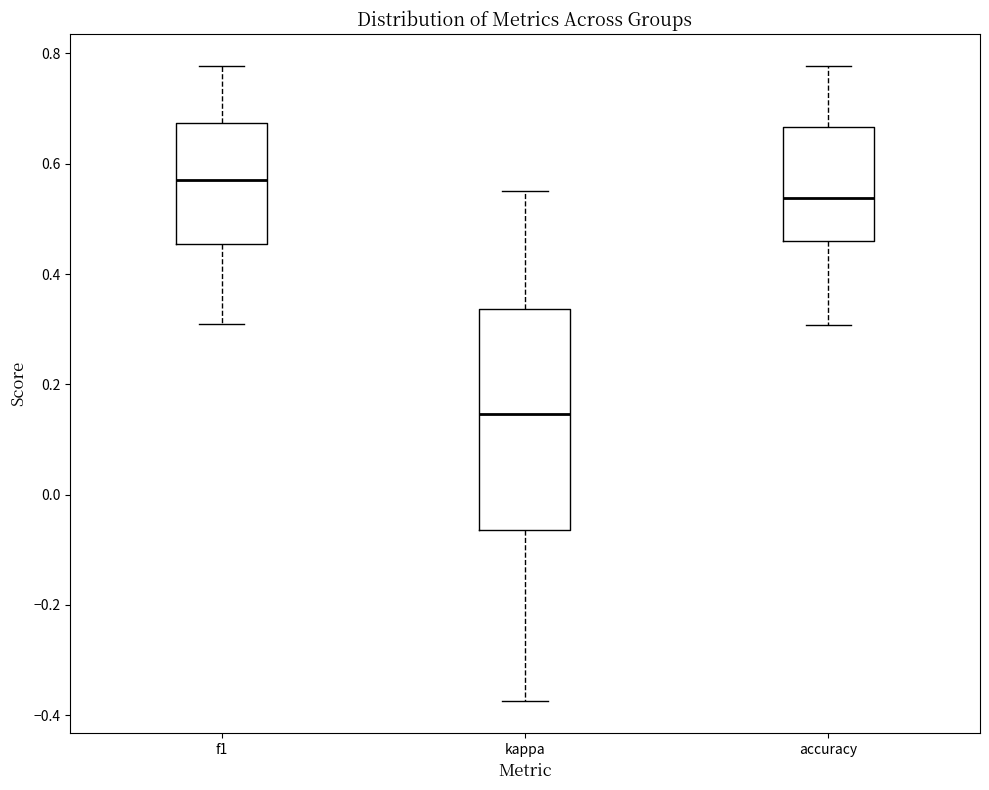

Reading left to right, read every box against the y-axis: the position of its median line, the range the box covers, and the ends of its whiskers. The values are not printed on the chart, so give them approximately, as read against the axis.

f1: median 0.58, box 0.46 to 0.68, whiskers 0.30 to 0.78
kappa: median 0.14, box -0.06 to 0.34, whiskers -0.38 to 0.56
accuracy: median 0.54, box 0.46 to 0.66, whiskers 0.30 to 0.78